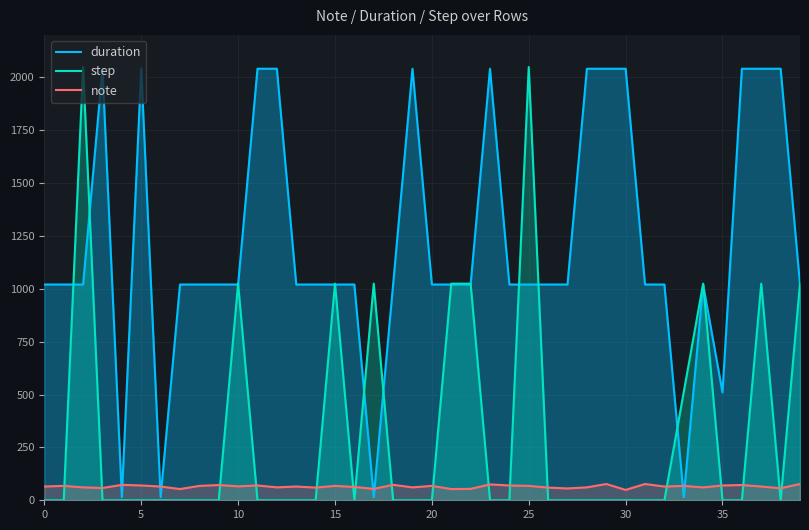

Is the value of note at 37 greater than the value of step at 39?

No